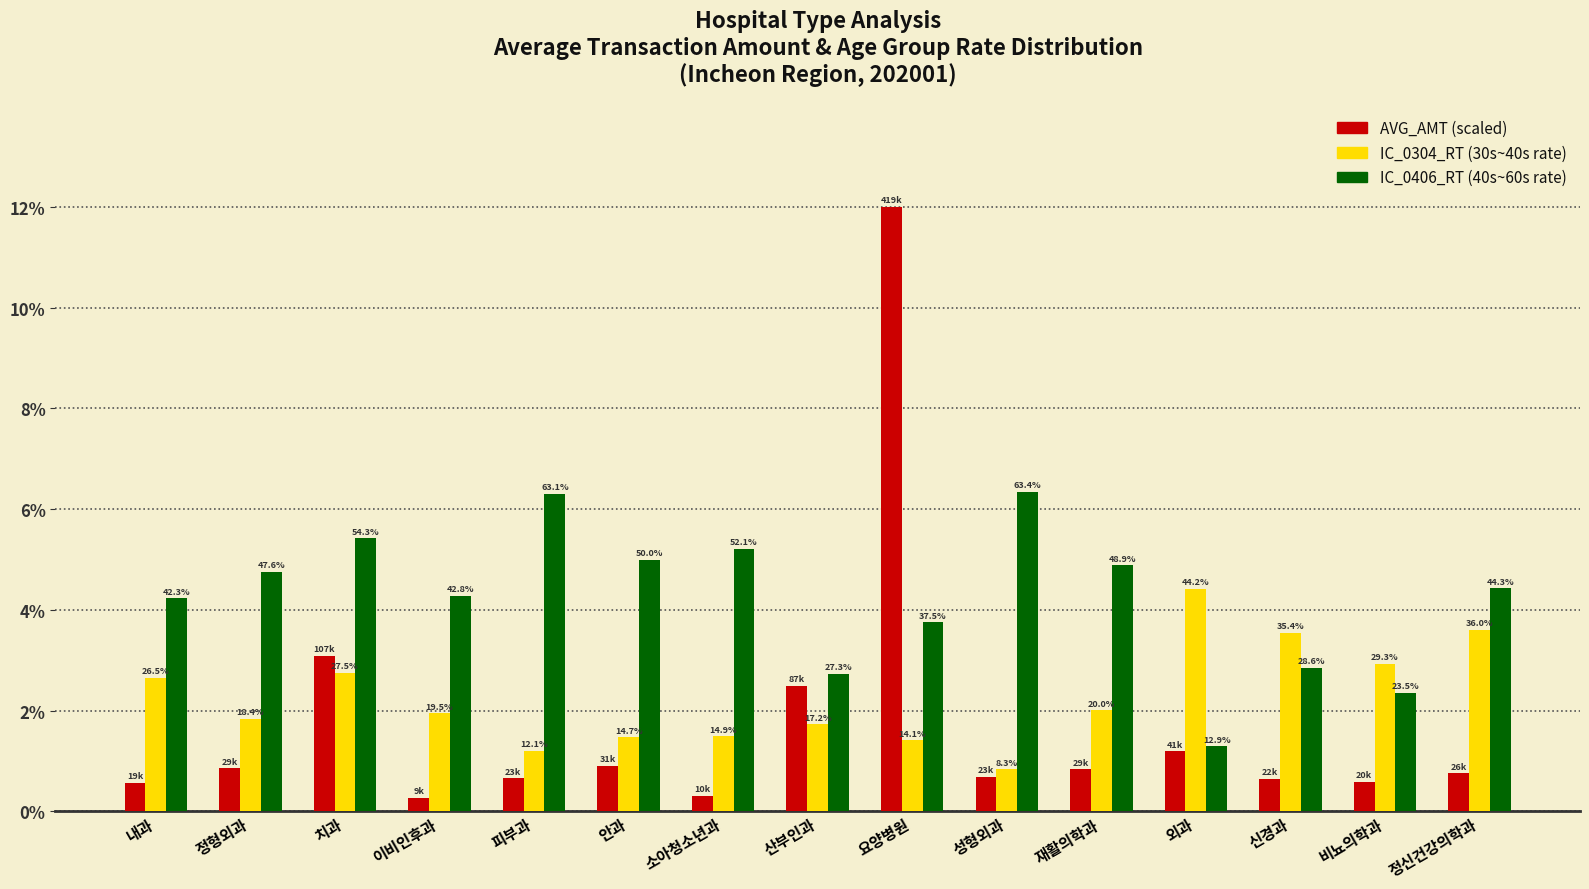

How many bars are there in each group?

3